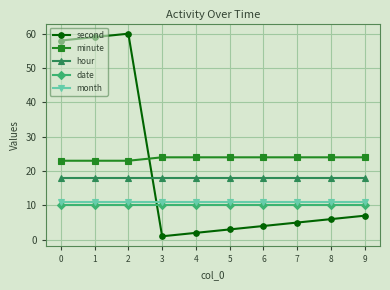

Is it true that month equals 11 at 4?

True